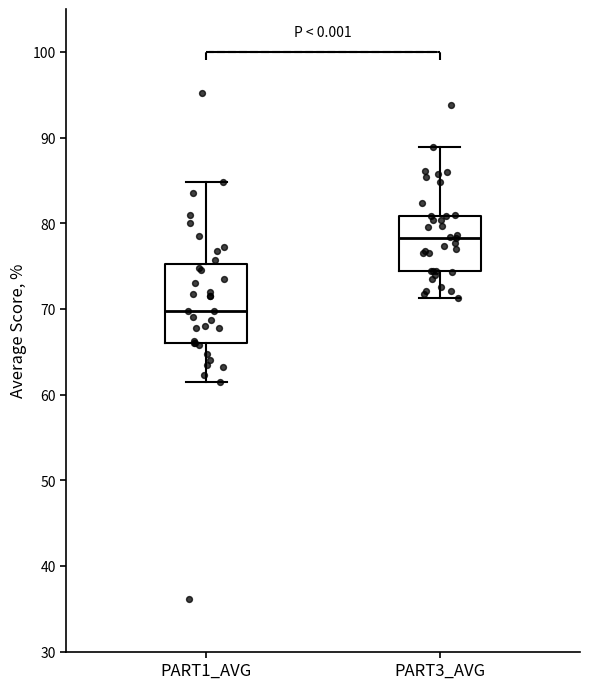

Which box's median line is the highest?

PART3_AVG